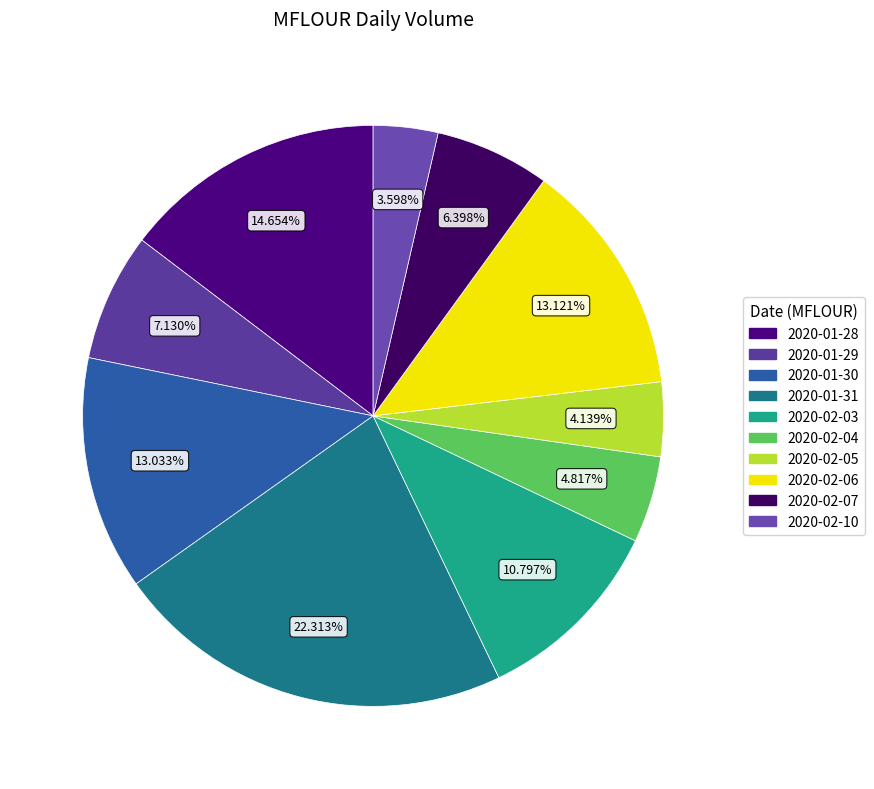

Is there any slice that represents more than half of the pie?

No